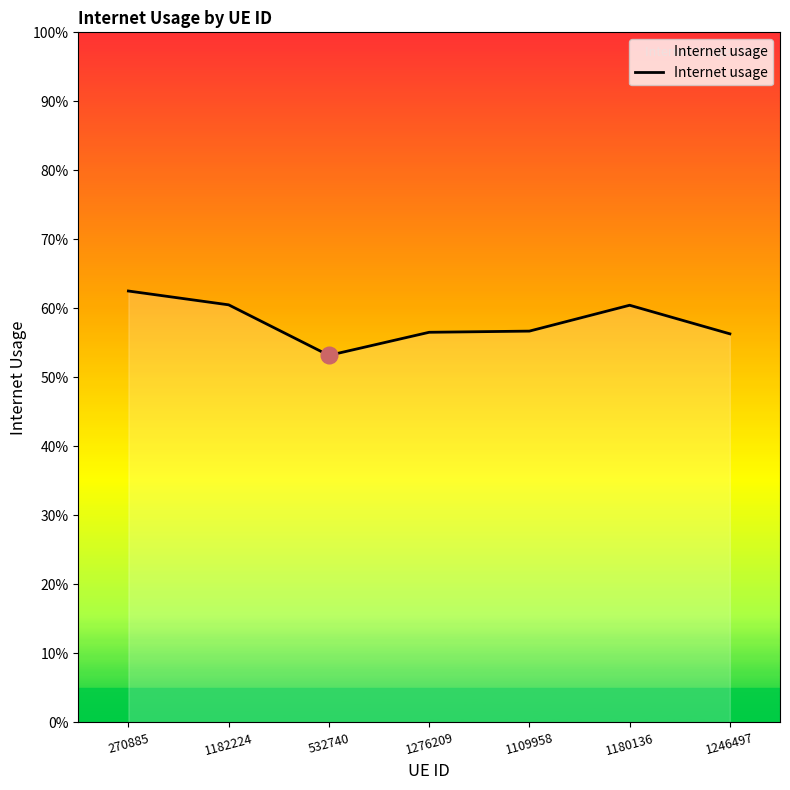

What is the greatest value displayed?

0.6